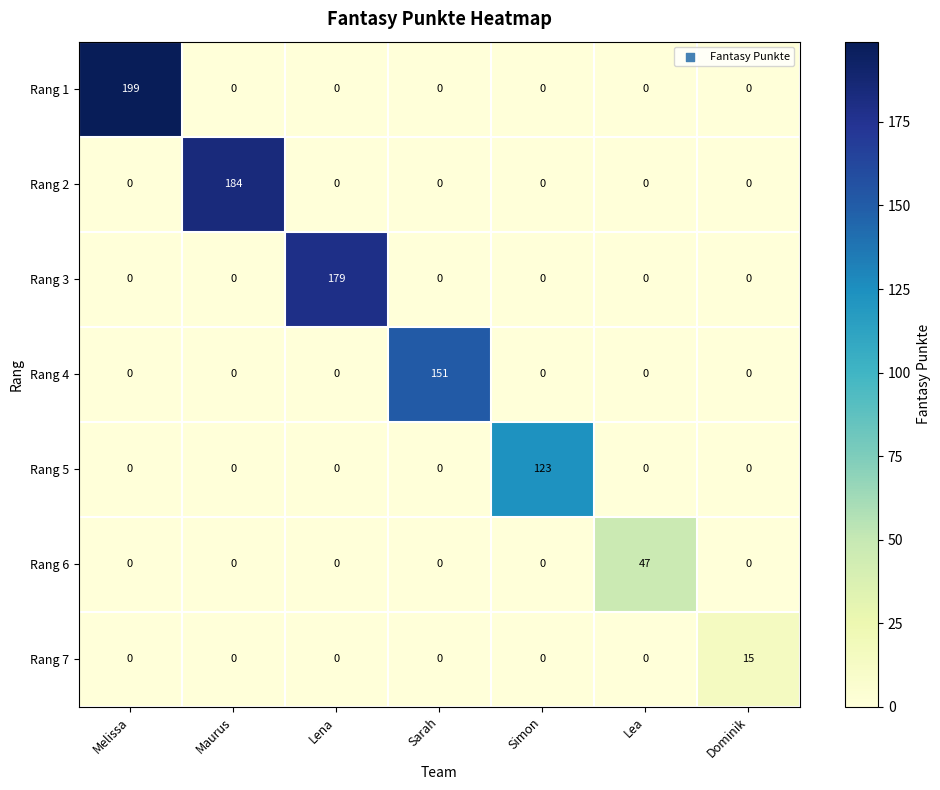

At how many categories does at least one series exceed 8?

7